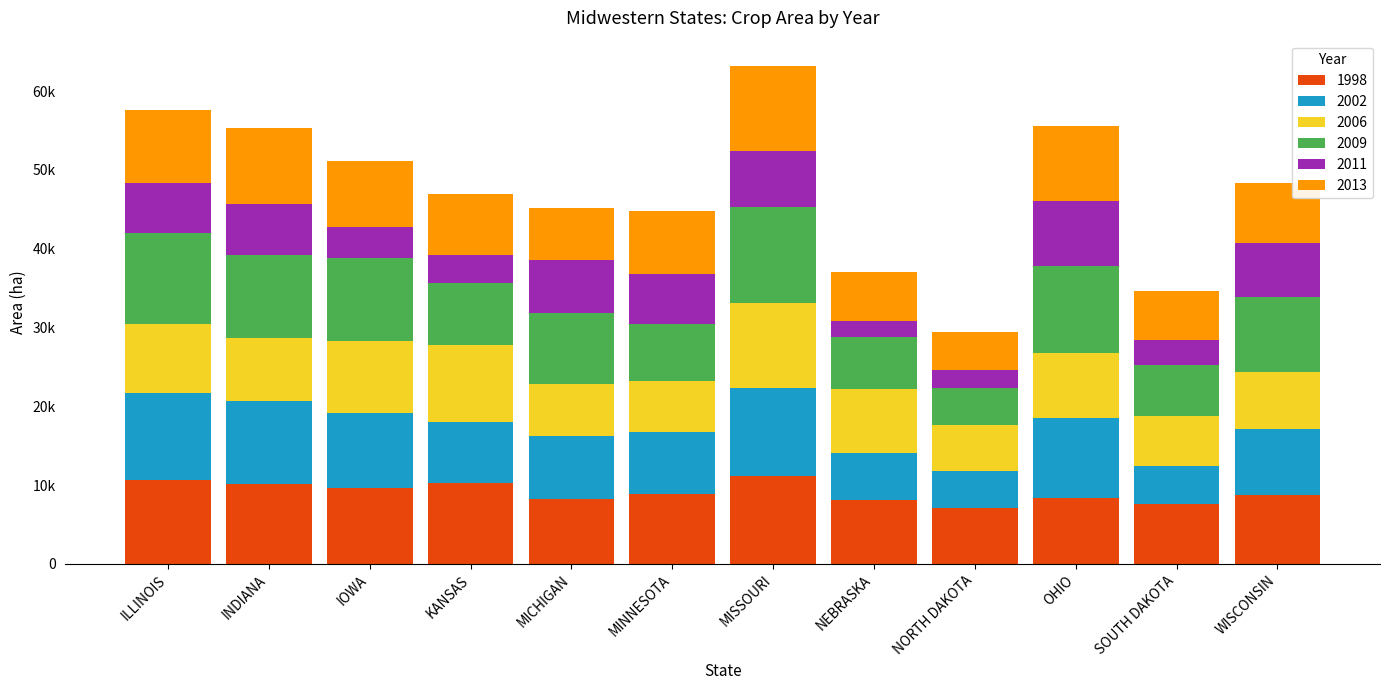

What is the difference between the 2011 values at NORTH DAKOTA and ILLINOIS?

4027.3